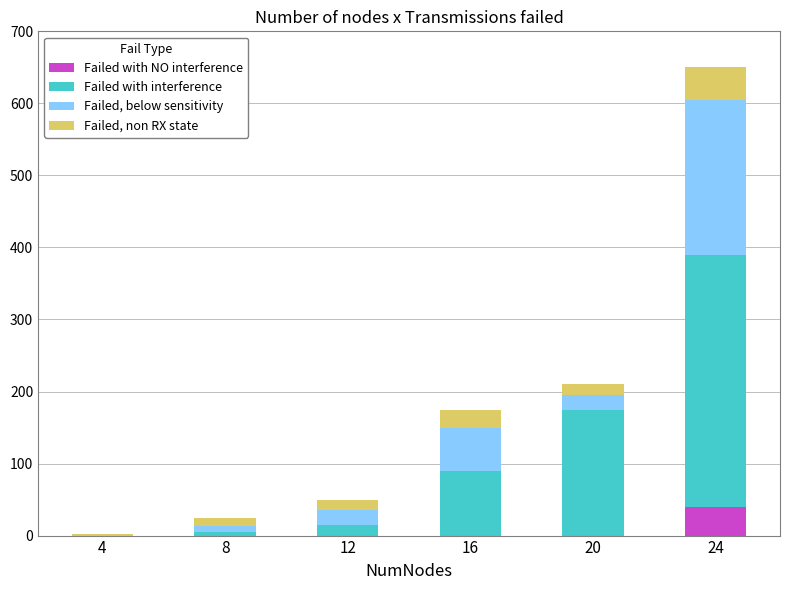

What is the sum of all Failed with NO interference values?

40